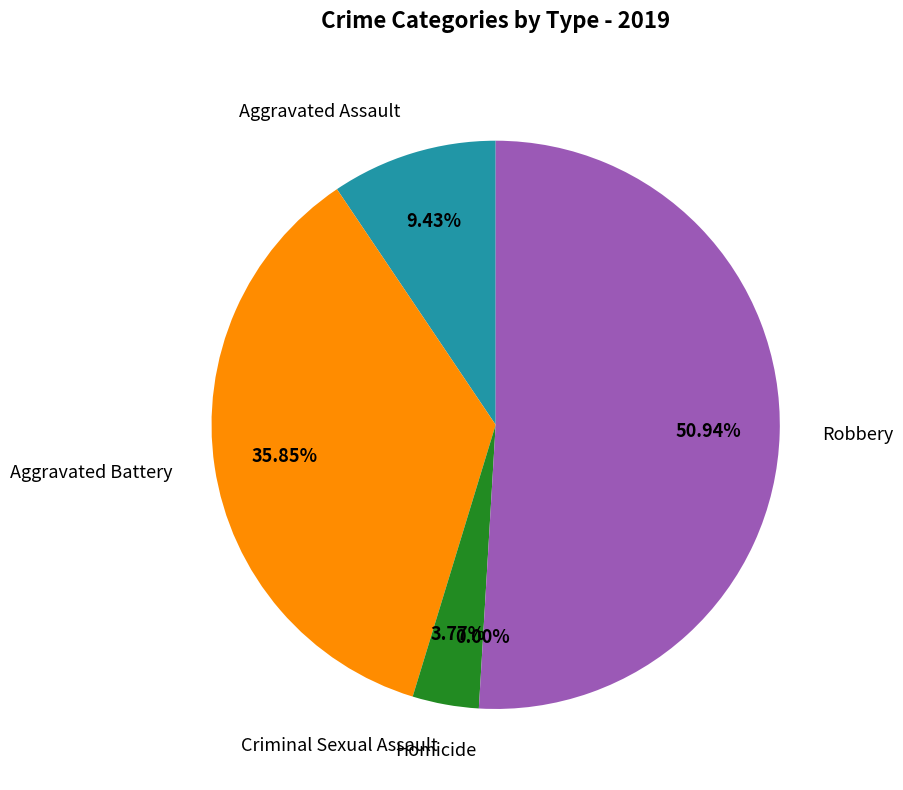

Count the number of slices in the pie.

5